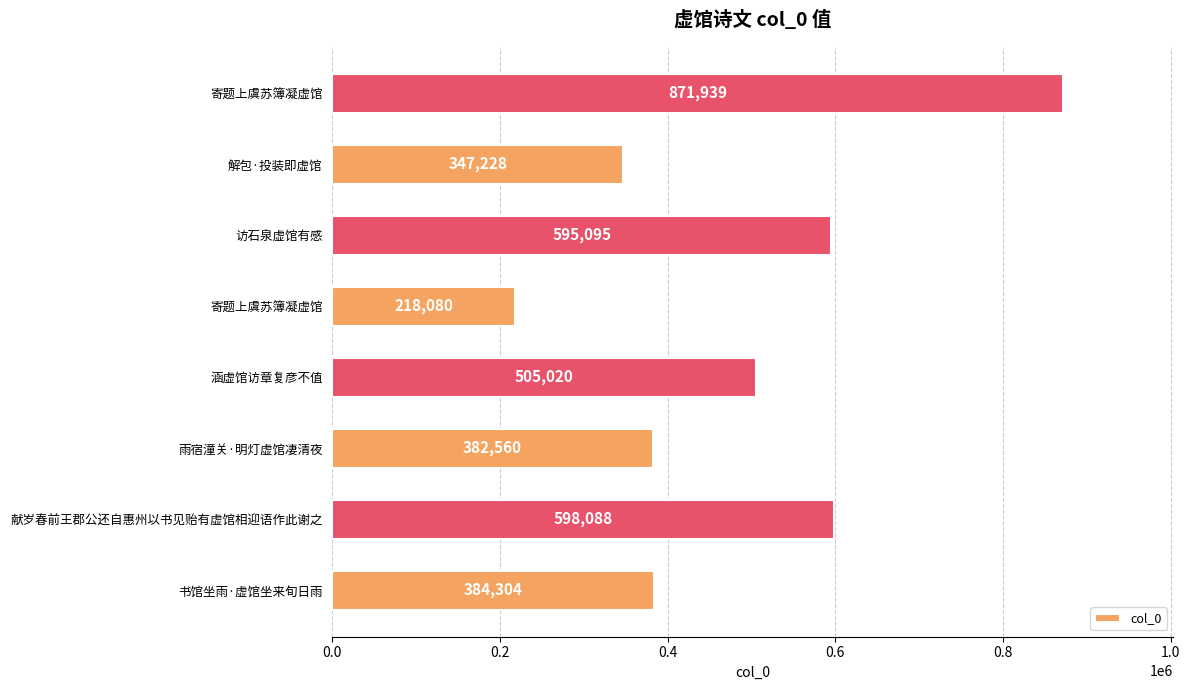

How many categories are shown in the chart?

8